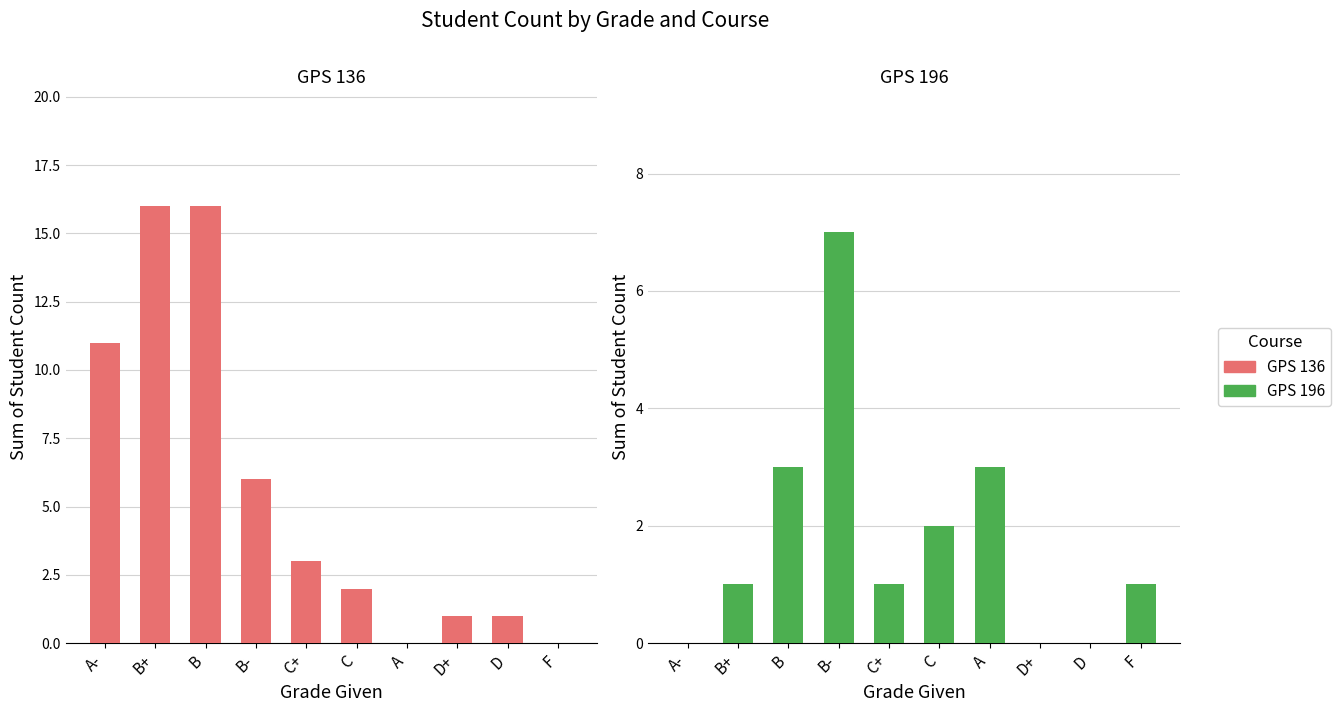

How many positive values does the GPS 136 series have?

8